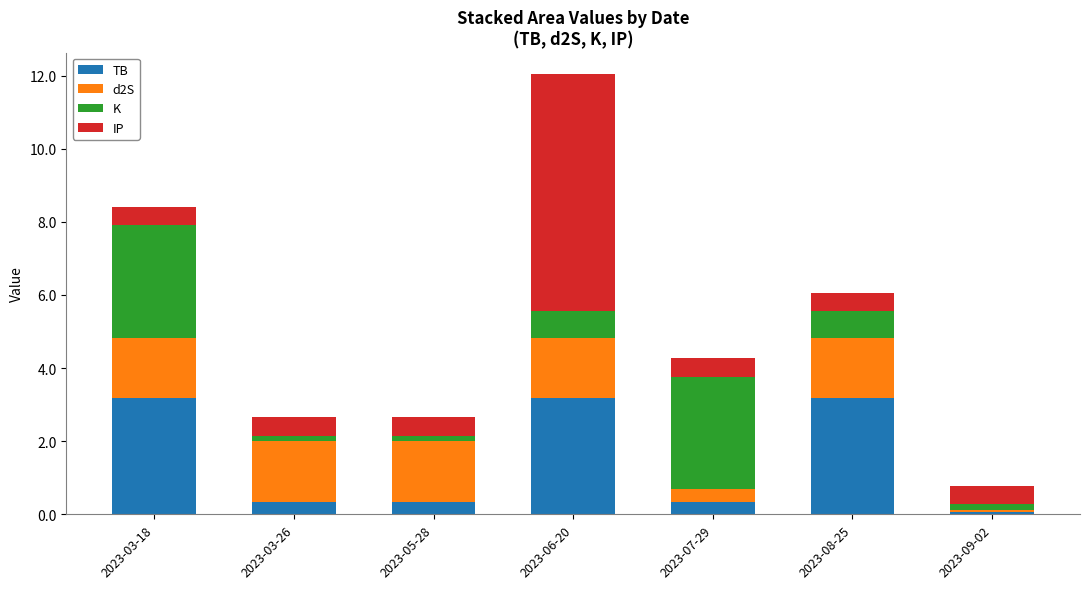

What is the average value of the TB series?

1.5